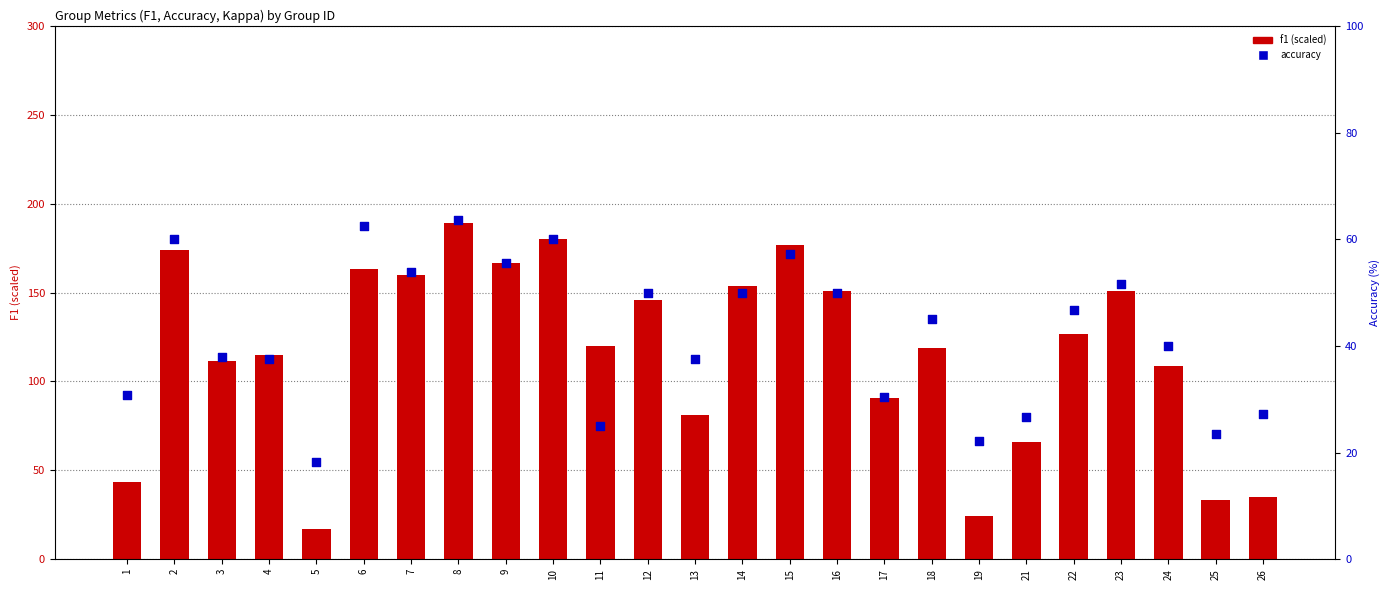

Is the value of f1 at 13 greater than the value of accuracy at 10?

Yes